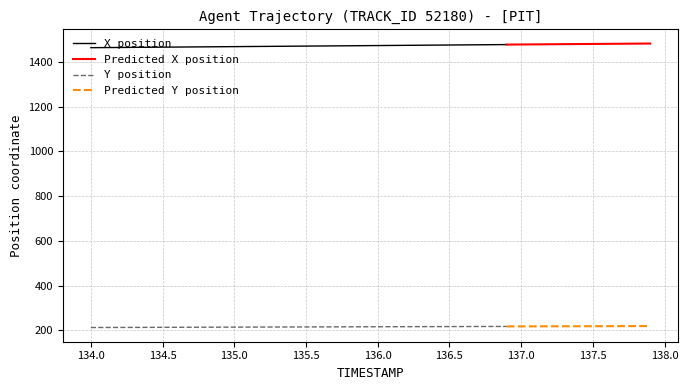

Reading left to right, what are all the values shown in this chart?

X: 1463.0	1463.5	1464.0	1464.5	1464.9	1465.4	1465.9	1466.3	1466.8	1467.3	1467.8	1468.2	1468.7	1469.2	1469.7	1470.1	1470.6	1471.1	1471.6	1472.1	1472.5	1473.0	1473.5	1474.0	1474.5	1475.0	1475.5	1476.0	1476.4	1476.9	1477.4	1477.8	1478.3	1478.8	1479.3	1479.7	1480.2	1480.7	1481.1	1481.6
Y: 213.0	213.2	213.3	213.5	213.7	213.9	214.0	214.2	214.4	214.6	214.7	214.9	215.1	215.2	215.4	215.6	215.7	215.9	216.1	216.2	216.4	216.6	216.7	216.9	217.1	217.2	217.4	217.6	217.7	217.9	218.0	218.2	218.4	218.5	218.7	218.8	219.0	219.2	219.3	219.5